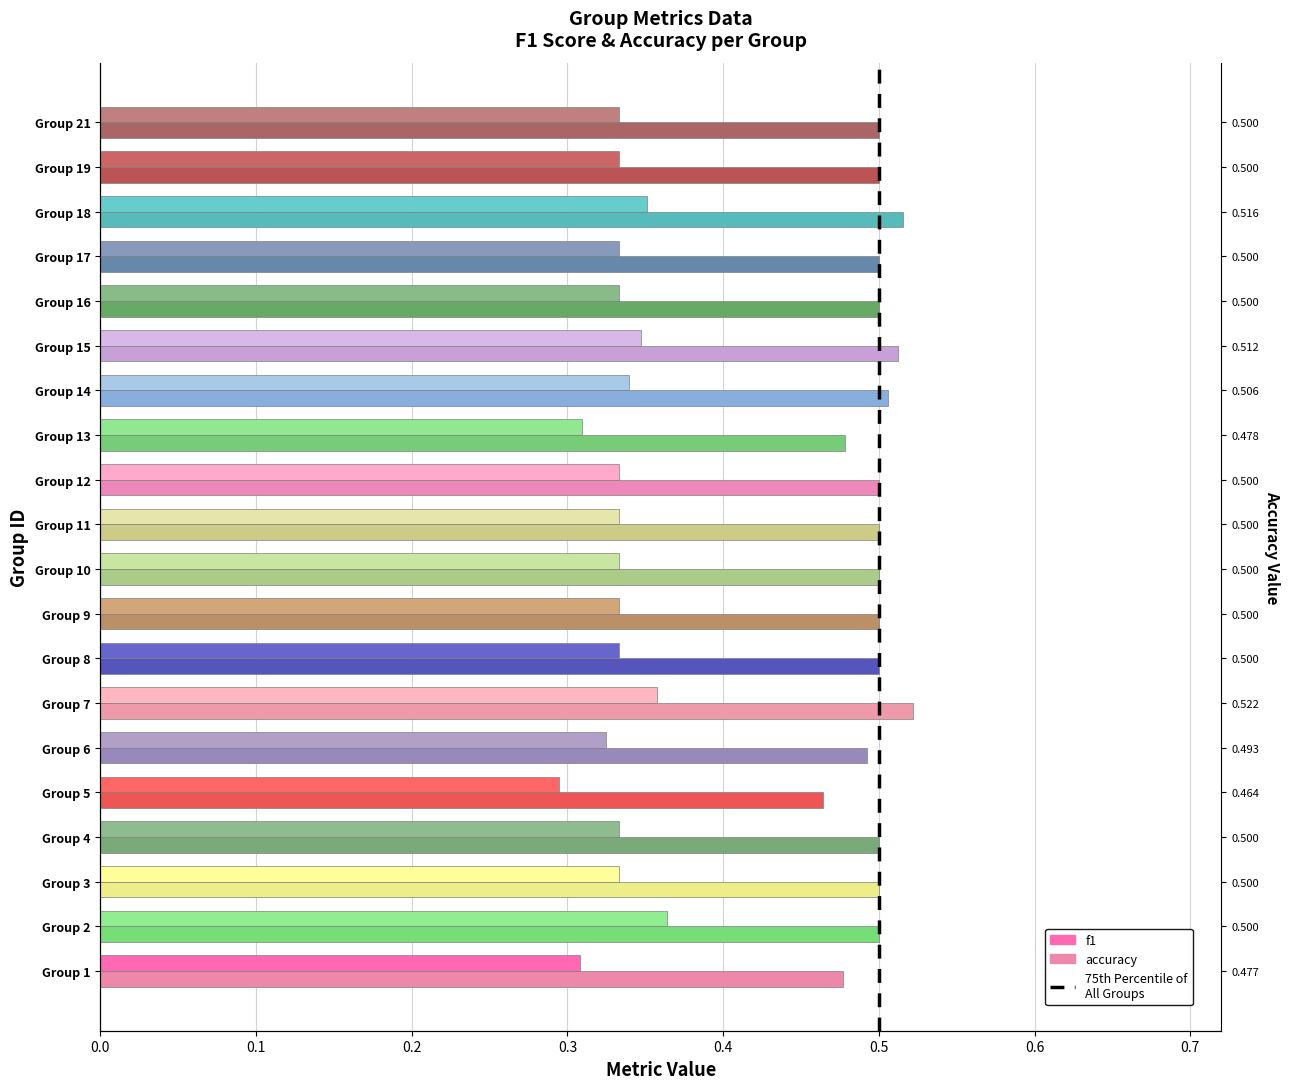

What is the sum of all f1 values?

6.7